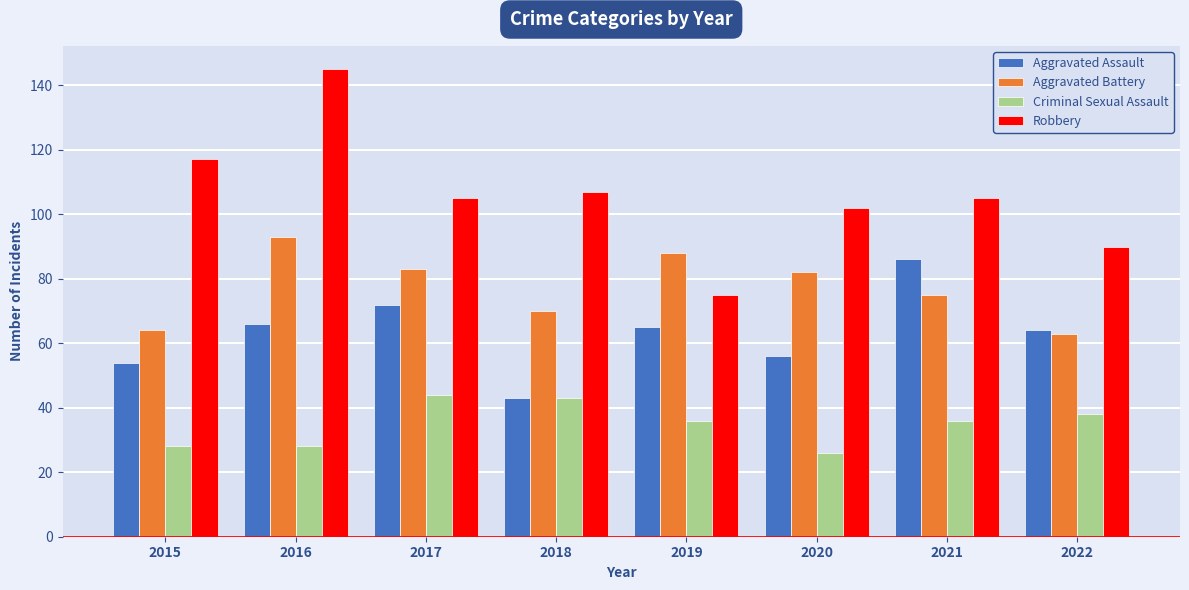

Rank the series by their maximum value, from lowest to highest.

Criminal Sexual Assault, Aggravated Assault, Aggravated Battery, Robbery